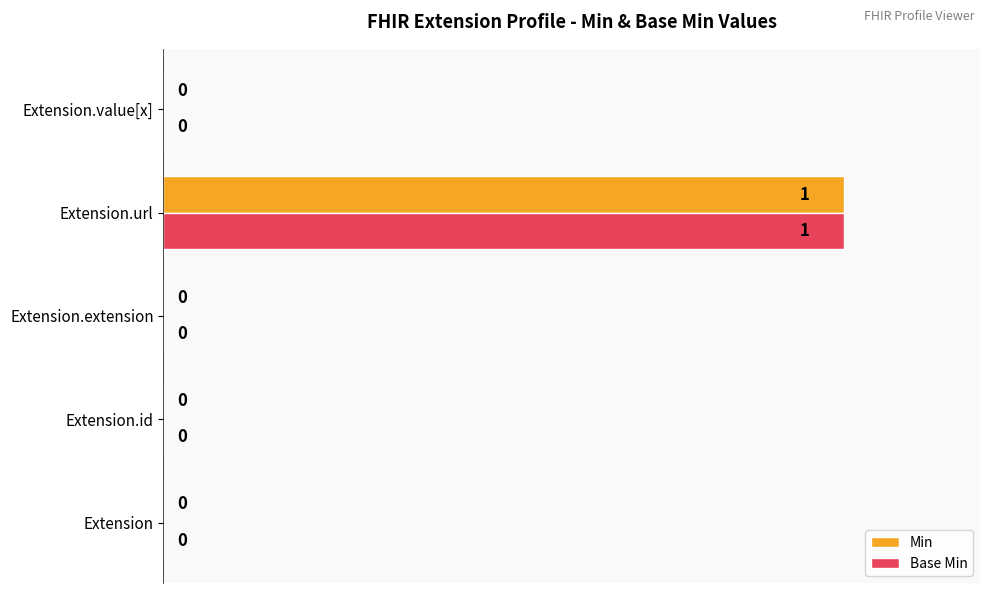

At which category is the sum across all series the highest?

Extension.url